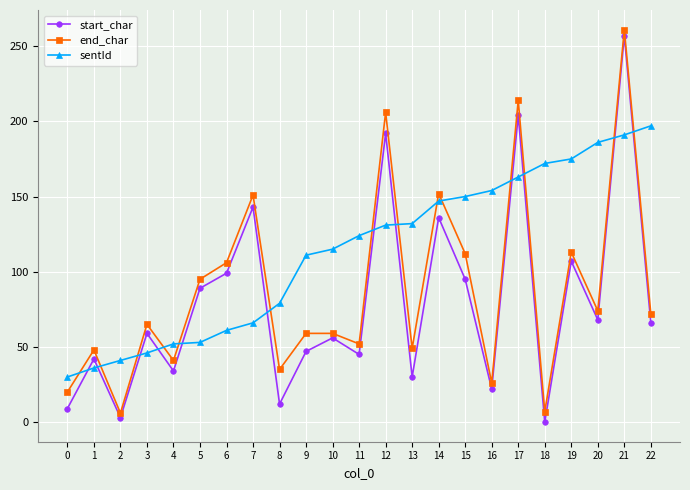

True or false: start_char and end_char intersect in this chart.

False